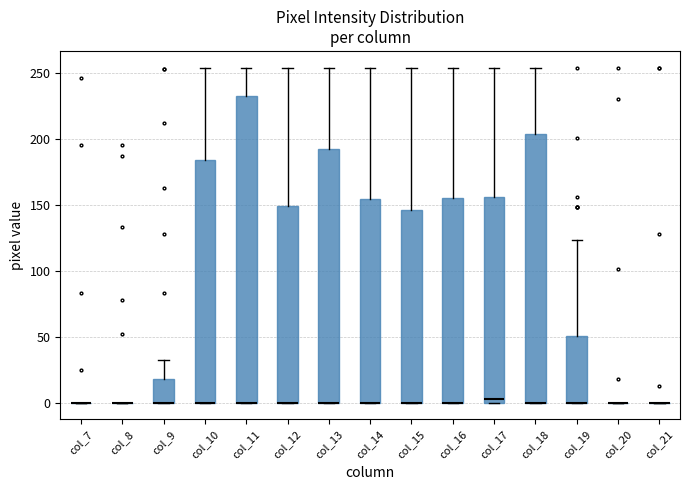

Where does the median line of the box for col_17 sit on the y-axis? The values are not printed on the chart, so give them approximately, as read against the axis.

5